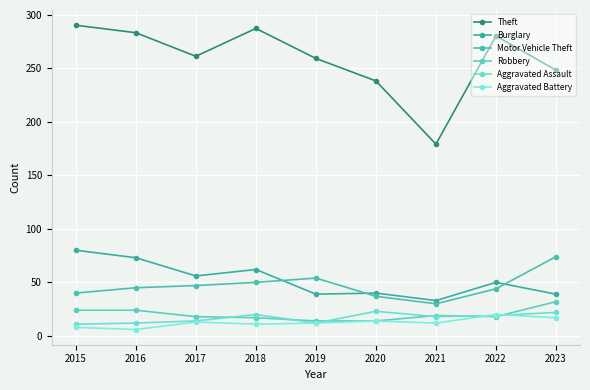

Which series changed the most between 2016 and 2023?

Theft